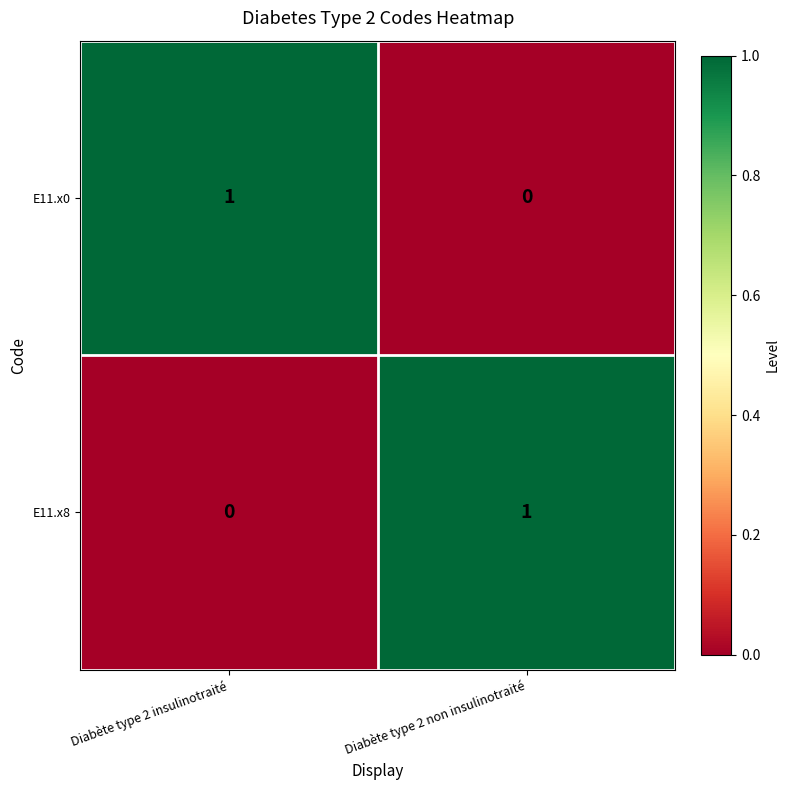

Which category has the highest value in the E11.x0 series?

Diabète type 2 insulinotraité